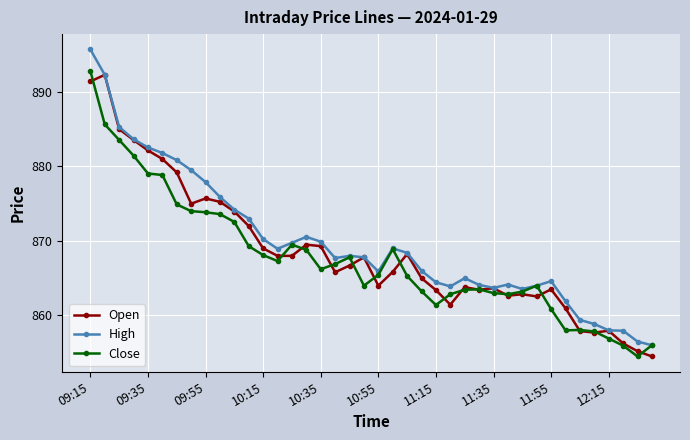

What is the value of the Open point at the 15th from the left?

868.0